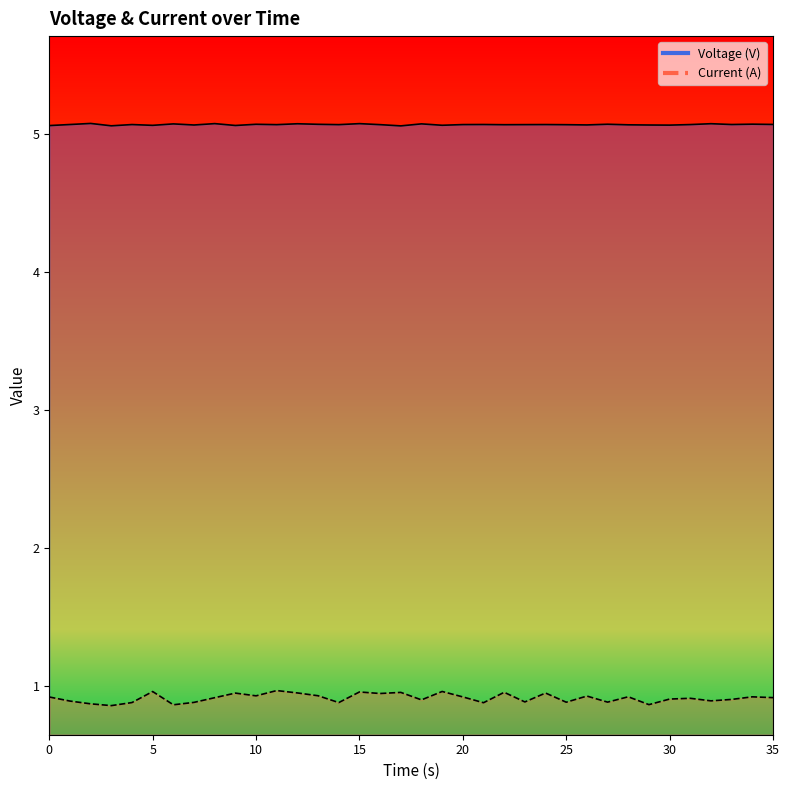

Reading left to right, what are all the values shown in this chart?

Voltage (V): 5.1	5.1	5.1	5.1	5.1	5.1	5.1	5.1	5.1	5.1	5.1	5.1	5.1	5.1	5.1	5.1	5.1	5.1	5.1	5.1	5.1	5.1	5.1	5.1	5.1	5.1	5.1	5.1	5.1	5.1	5.1	5.1	5.1	5.1	5.1	5.1
Current (A): 0.9	0.9	0.9	0.9	0.9	1.0	0.9	0.9	0.9	0.9	0.9	1.0	0.9	0.9	0.9	1.0	0.9	1.0	0.9	1.0	0.9	0.9	1.0	0.9	0.9	0.9	0.9	0.9	0.9	0.9	0.9	0.9	0.9	0.9	0.9	0.9